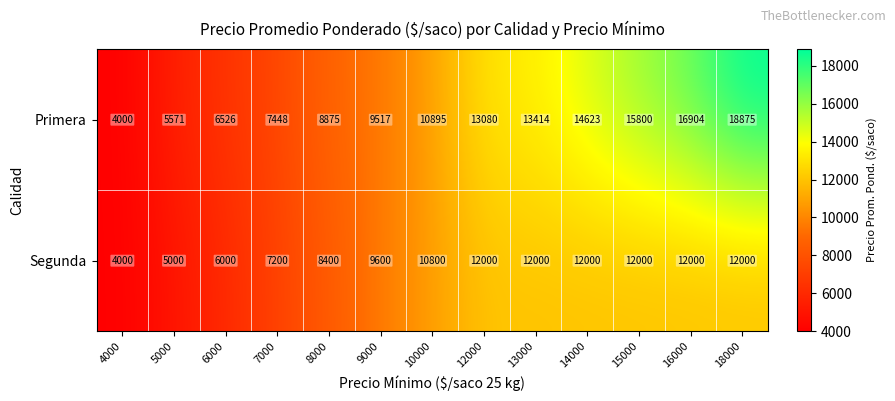

Which series changed the most between 12000 and 15000?

Primera